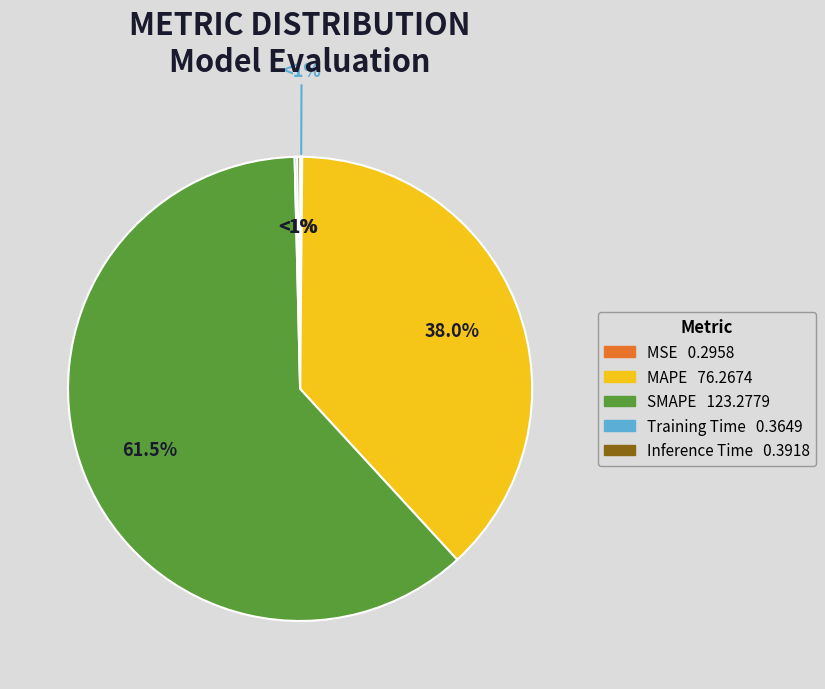

What is the largest slice in the pie chart?

SMAPE